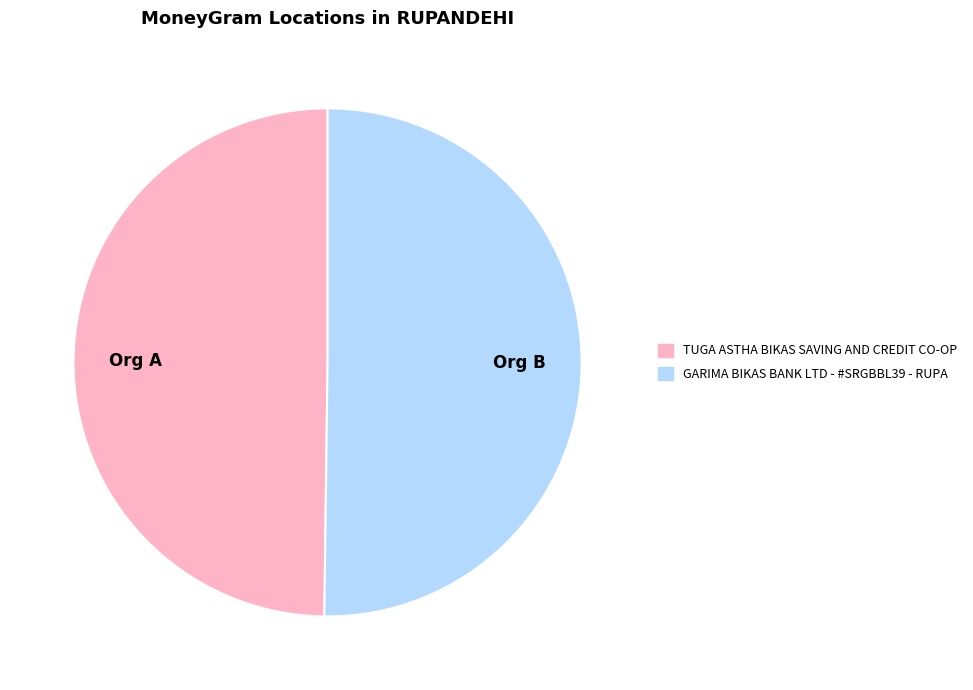

What is the ratio of the value at Org B to the value at Org A?

1.0